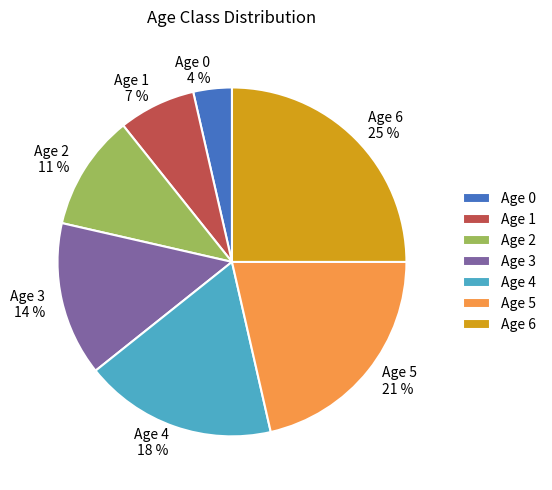

True or false: Age 4 accounts for 6% of the total.

False